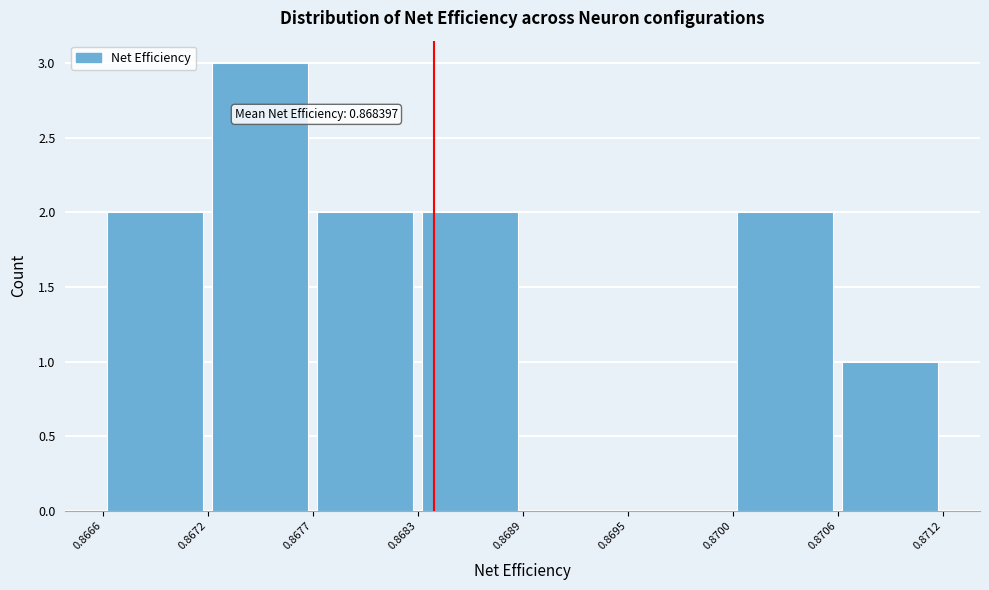

Which range on the x-axis has the tallest bar?

0.8672 to 0.8677